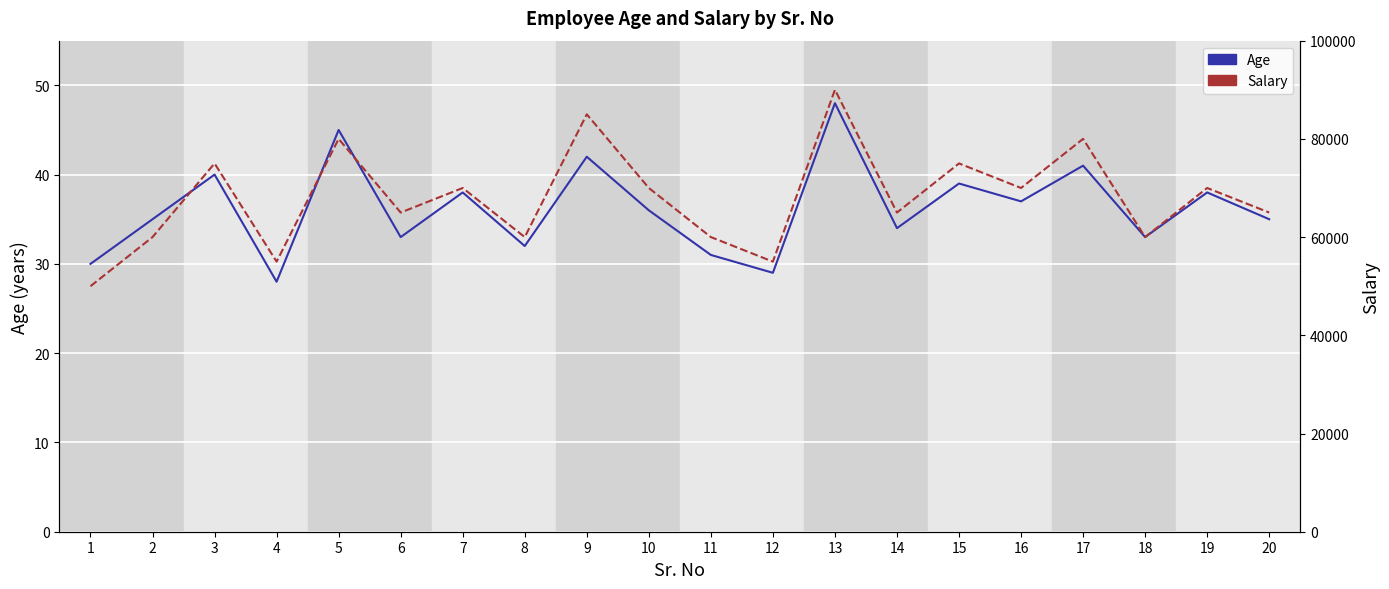

What is the total value across all series at 6?

65033